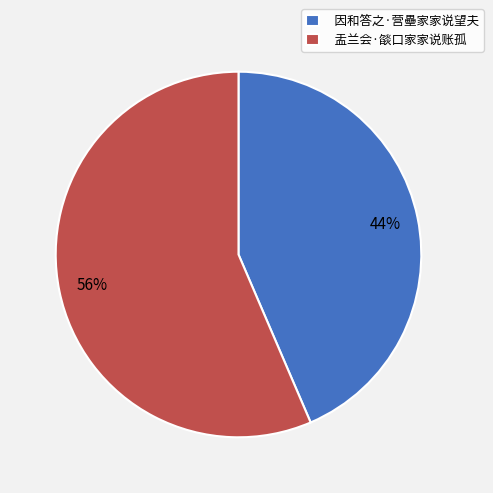

Do 盂兰会·燄口家家说账孤 and 因和答之·营壘家家说望夫 together represent more than half of the pie?

Yes